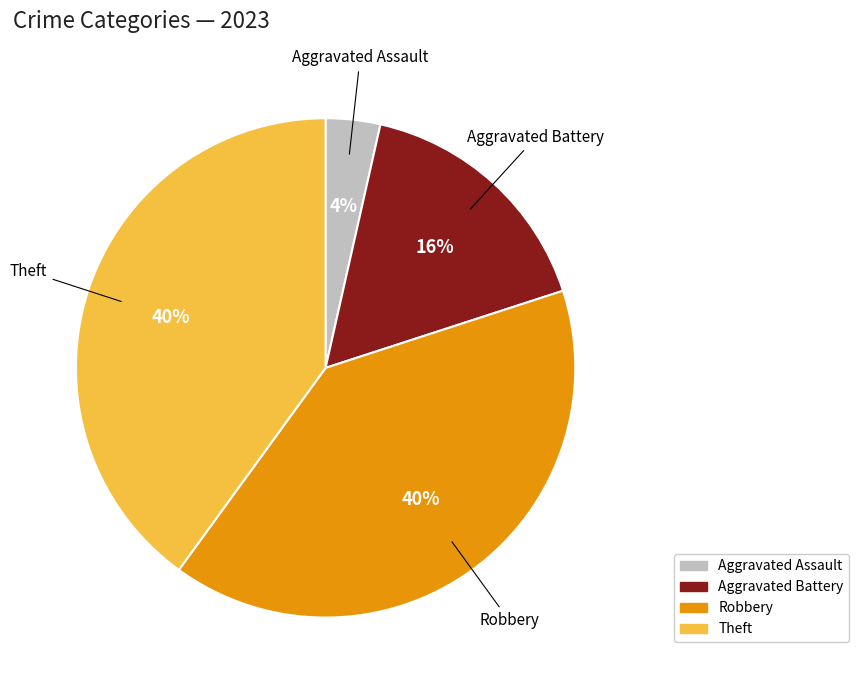

Is there a majority slice in this chart?

No